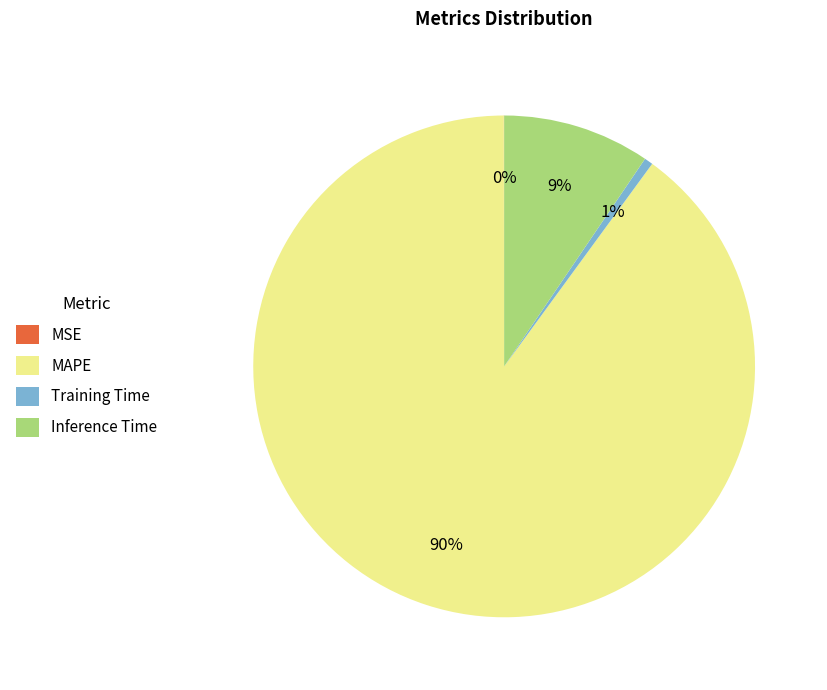

True or false: MAPE accounts for 75% of the total.

False